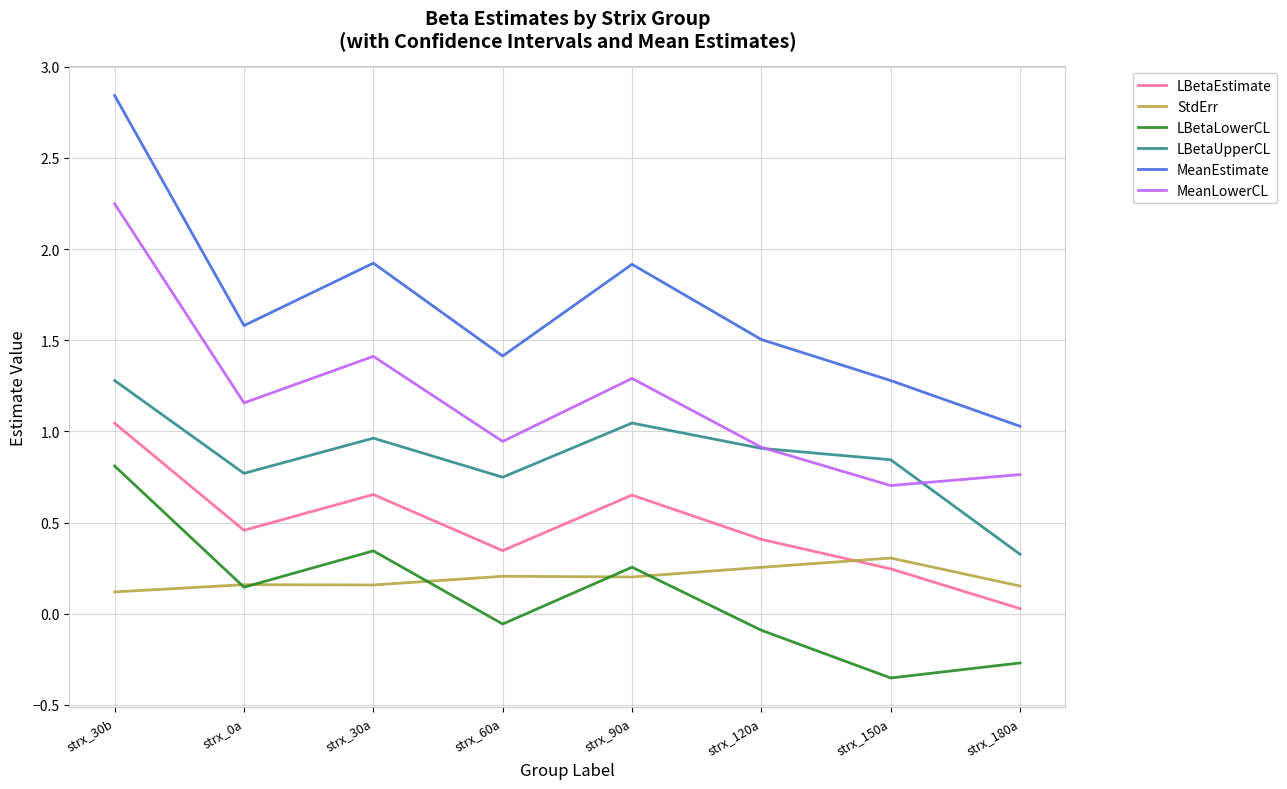

Between strx_60a and strx_150a, which series saw the biggest shift?

LBetaLowerCL